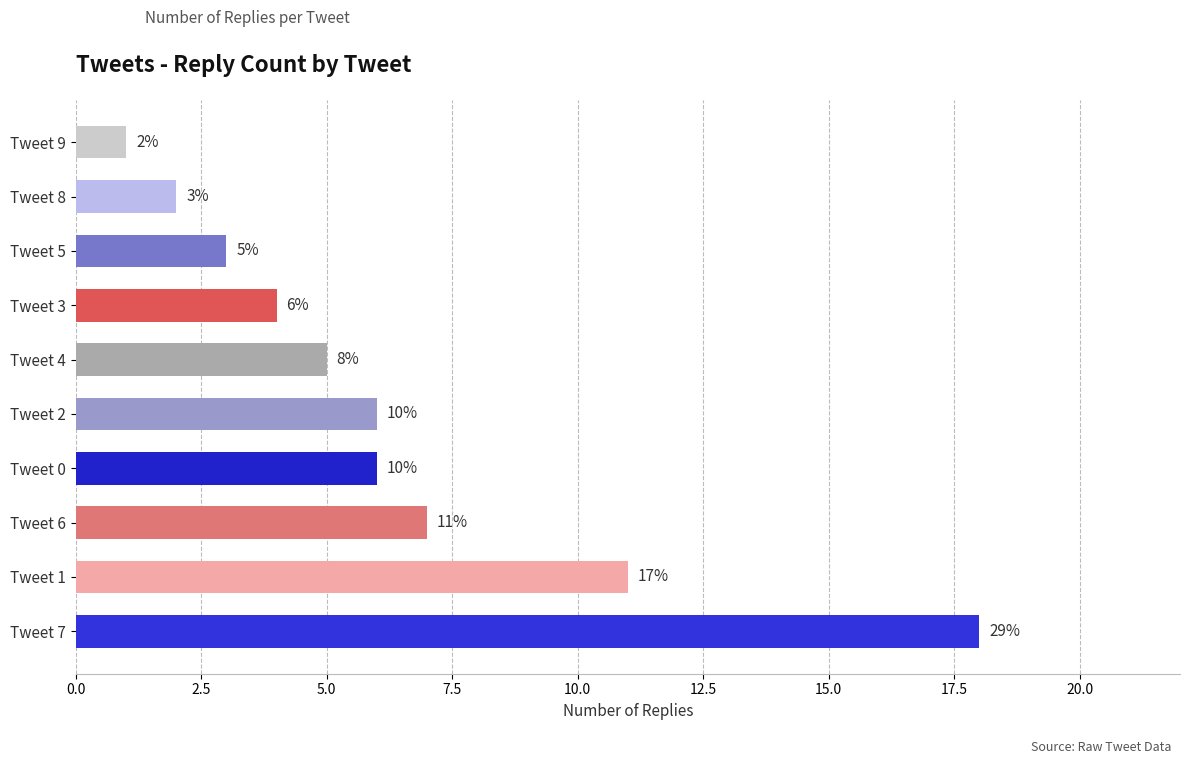

Are the bars horizontal?

Yes